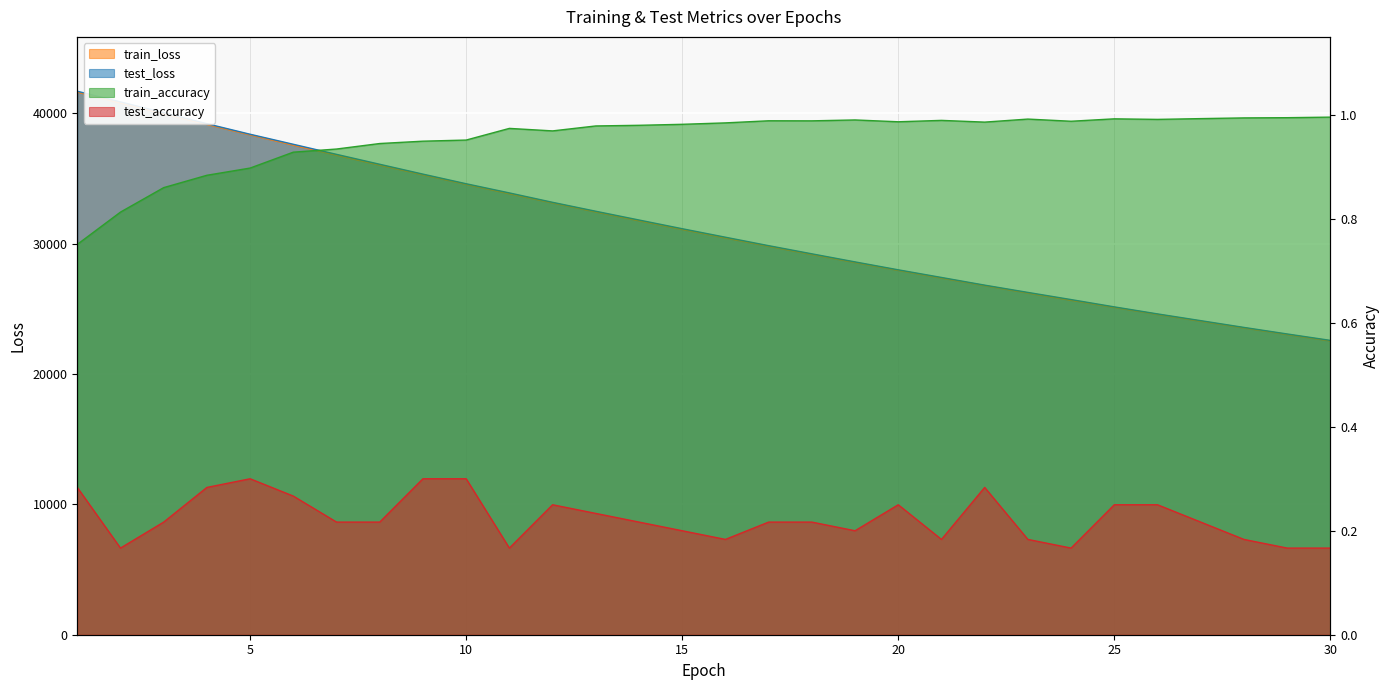

What is the minimum value for test_loss?

22576.3